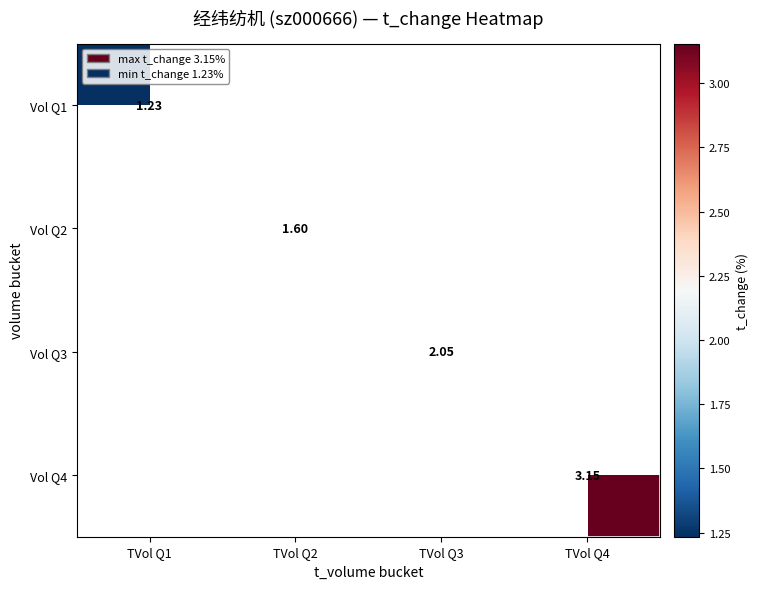

At which category does the chart reach its peak across all series?

TVol Q4